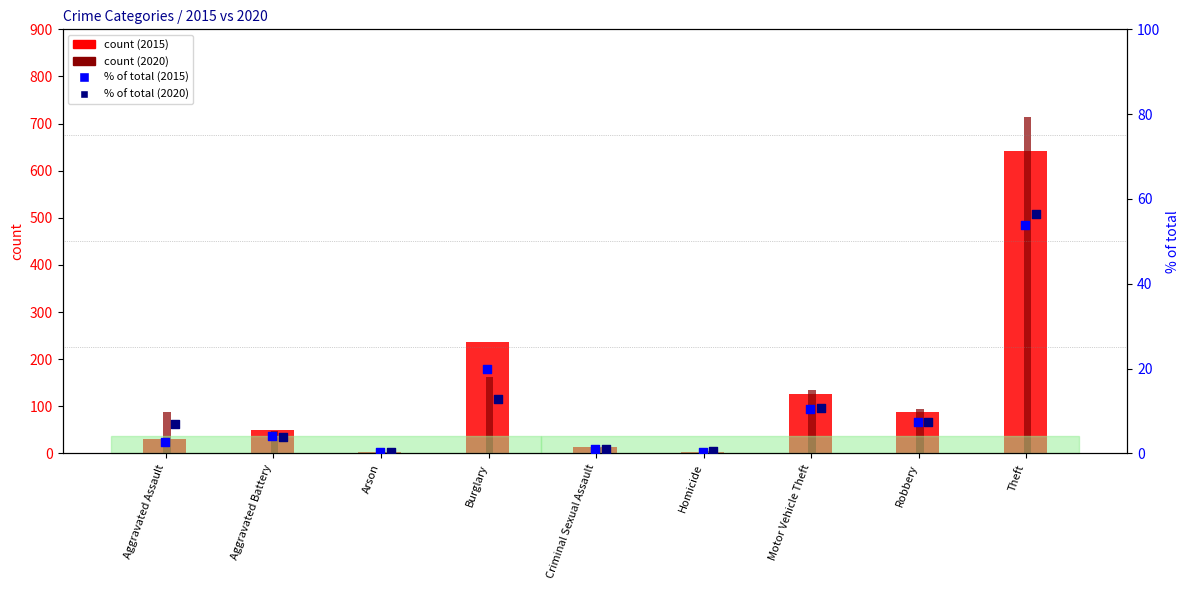

At which category is the sum across all series the highest?

Theft